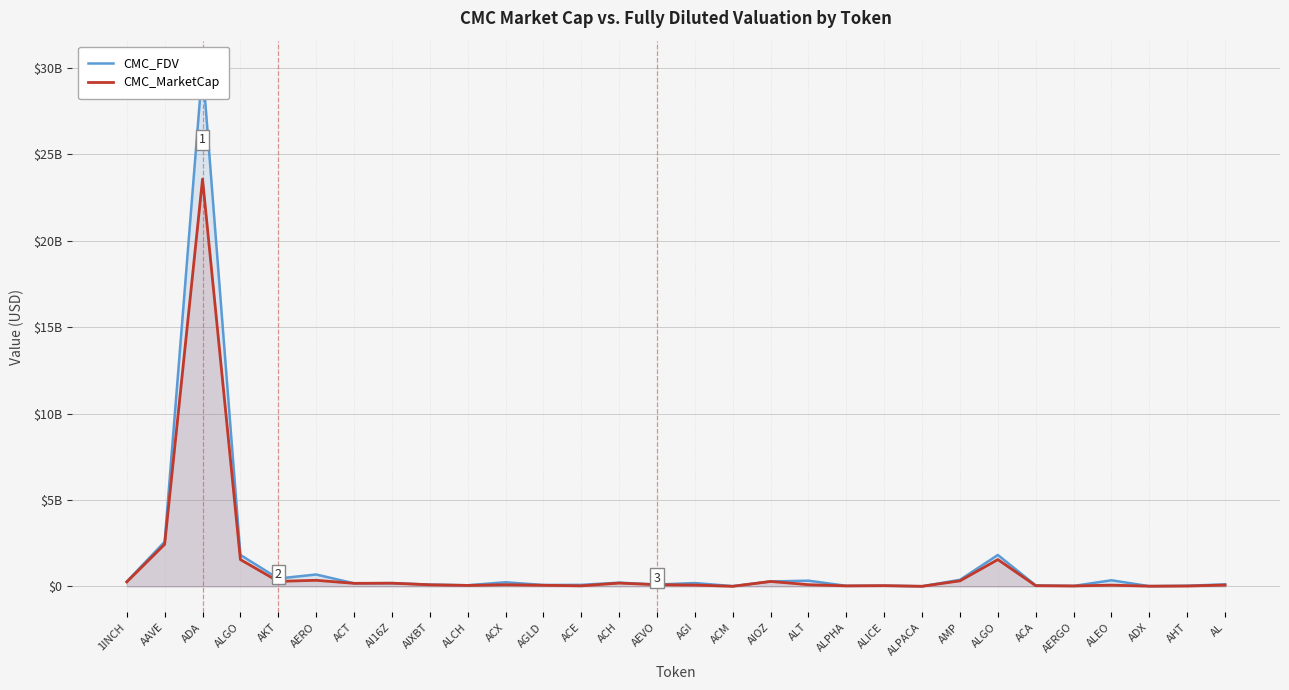

What is the total value across all series at AI16Z?

377453352.4